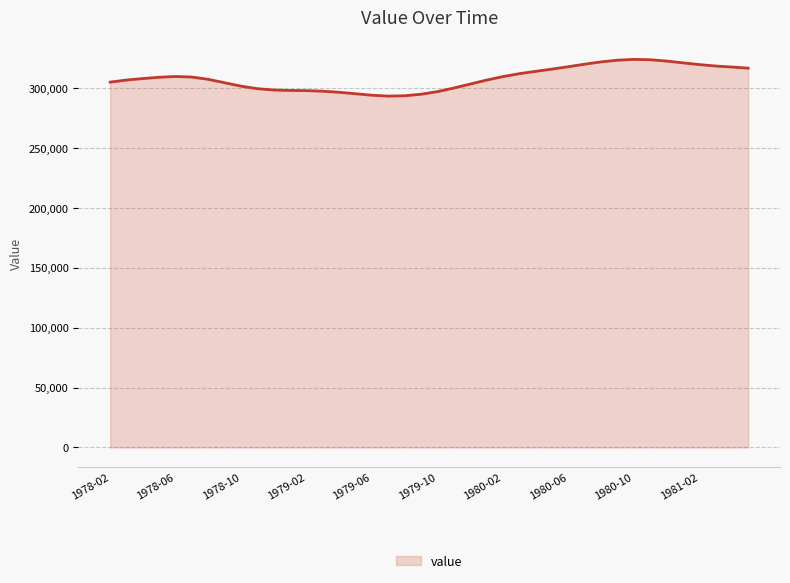

What is the difference between the maximum and minimum values?

30631